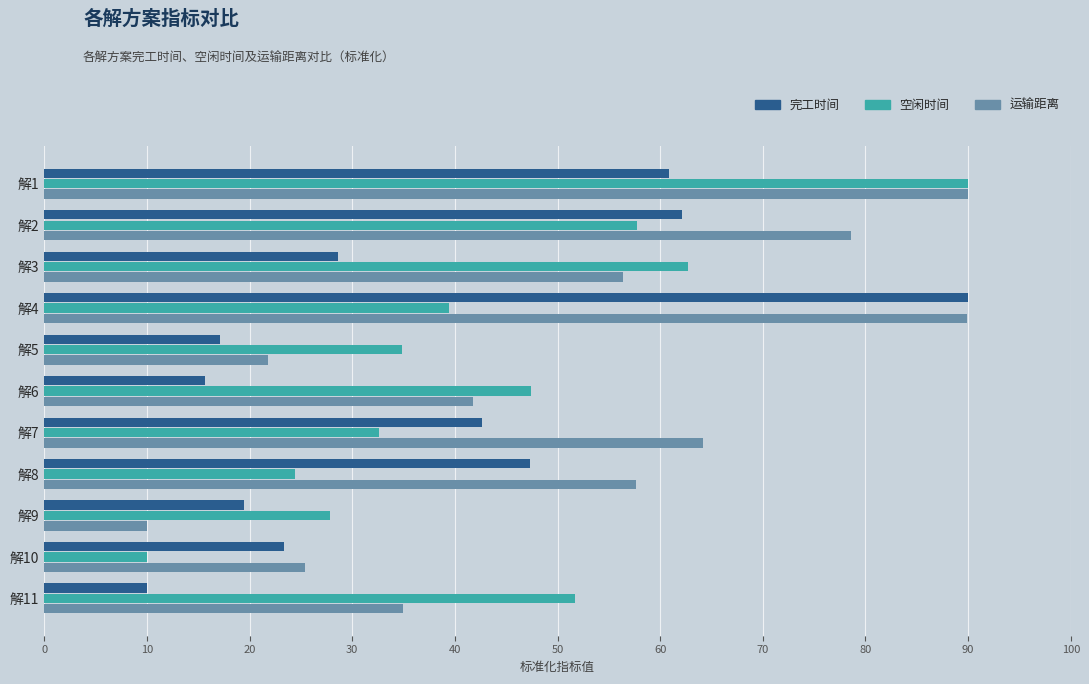

At which label is 完工时间 closest to 50?

解8